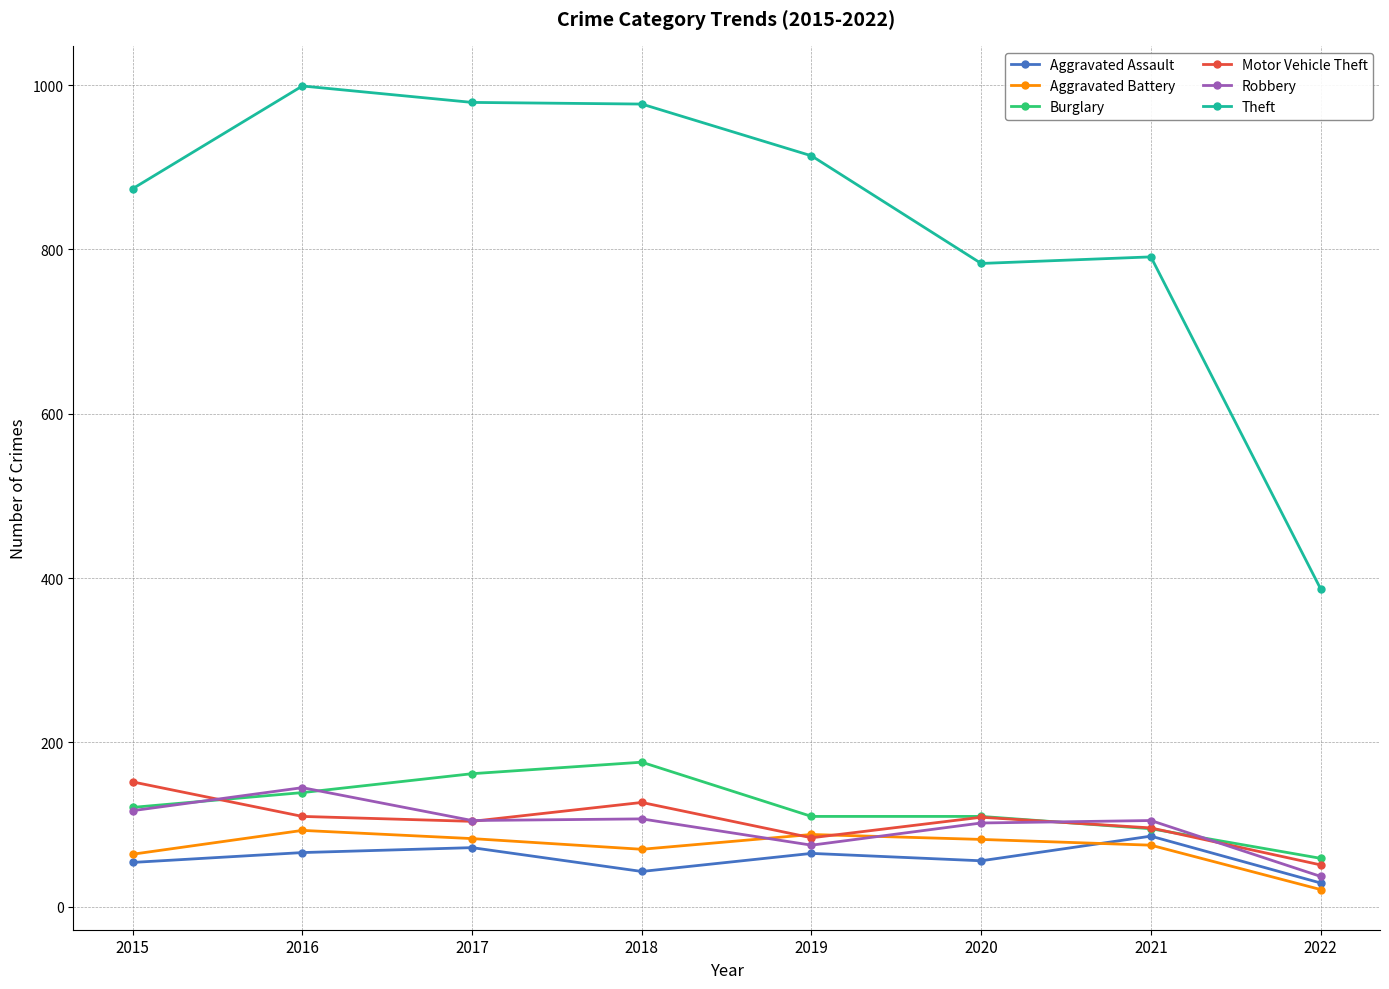

What is the value of the Theft point at the 8th from the left?

387